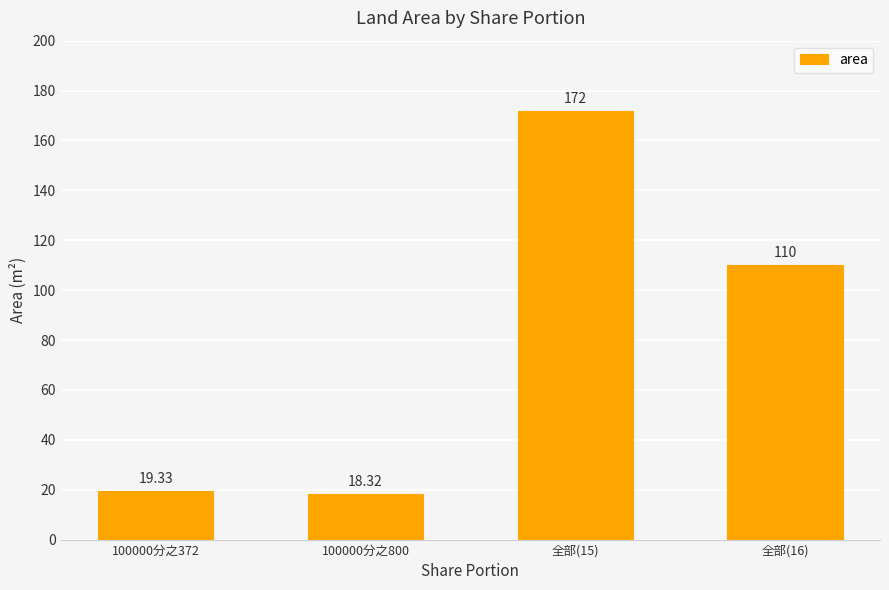

At which label does the data first exceed 110?

全部(15)